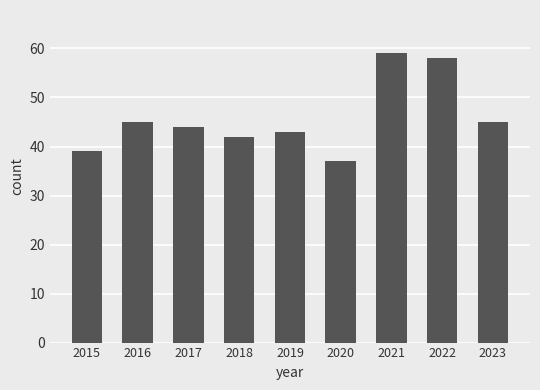

Reading left to right, list all the values displayed in this chart.

39	45	44	42	43	37	59	58	45